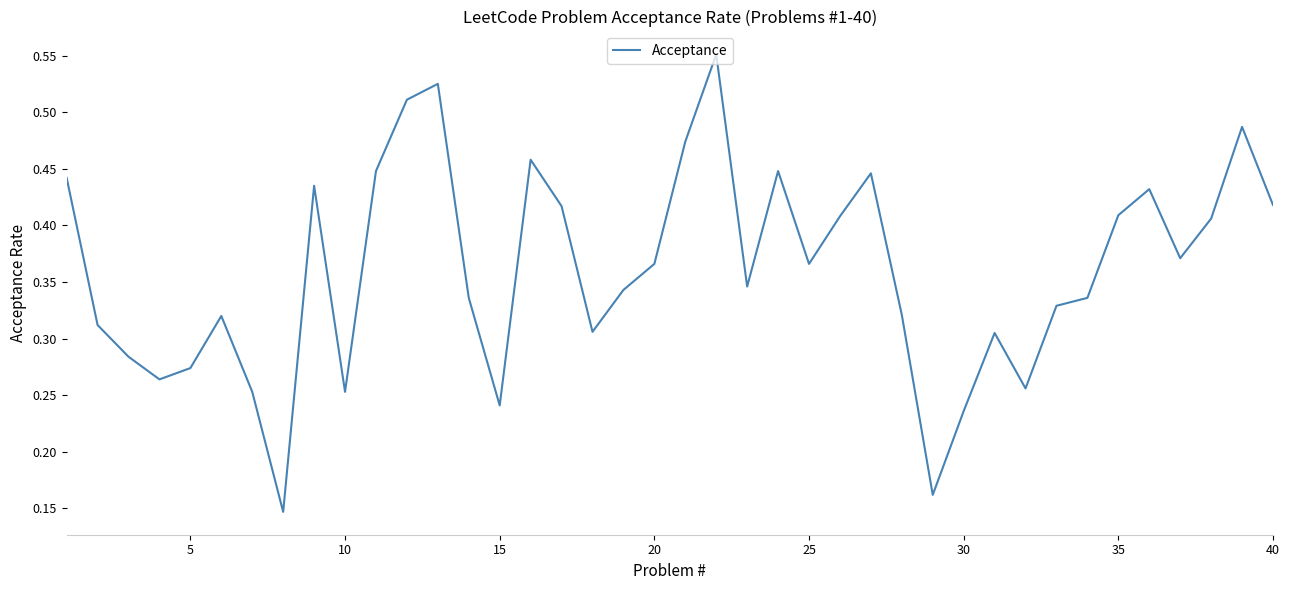

How many lines are shown in the chart?

1